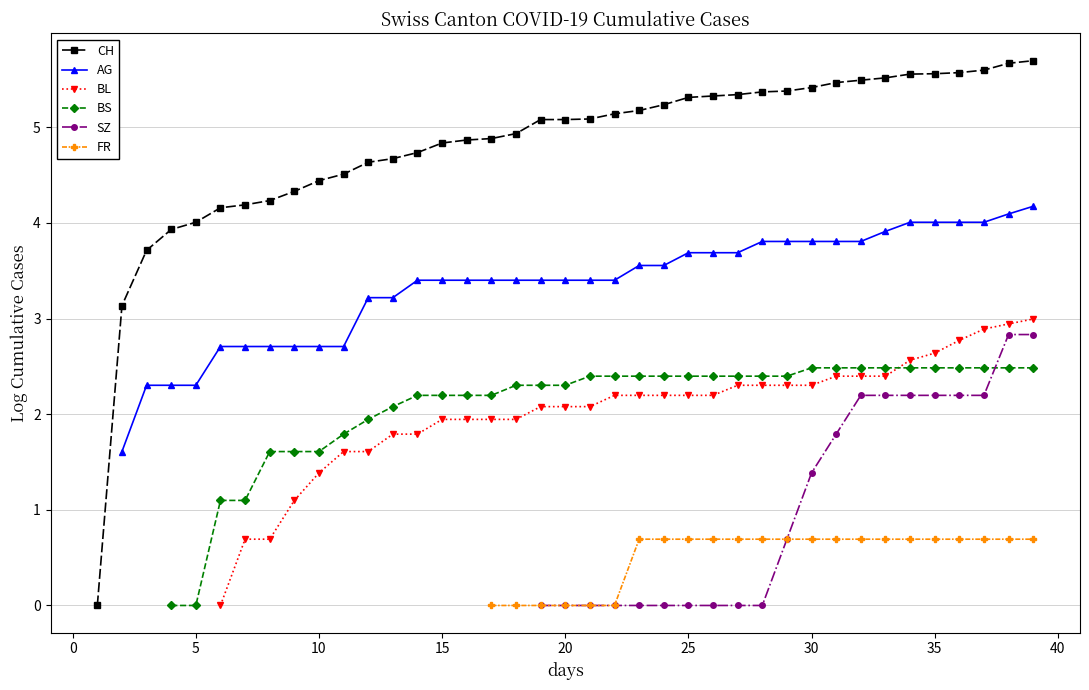

What is the label of the 4th point from the right?

36